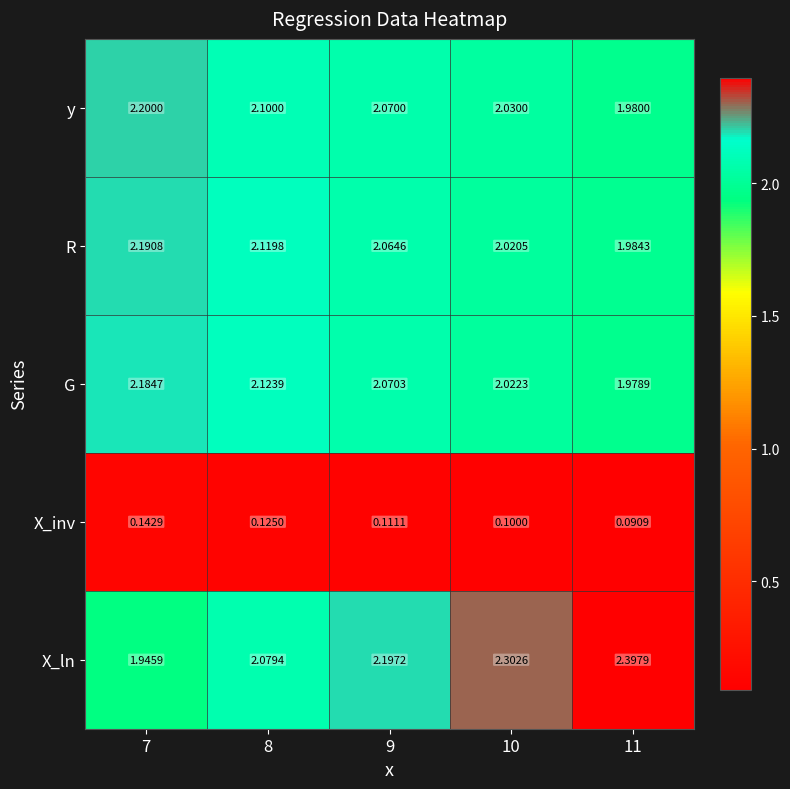

List the series in order of their peak value, lowest first.

X_inv, G, R, y, X_ln